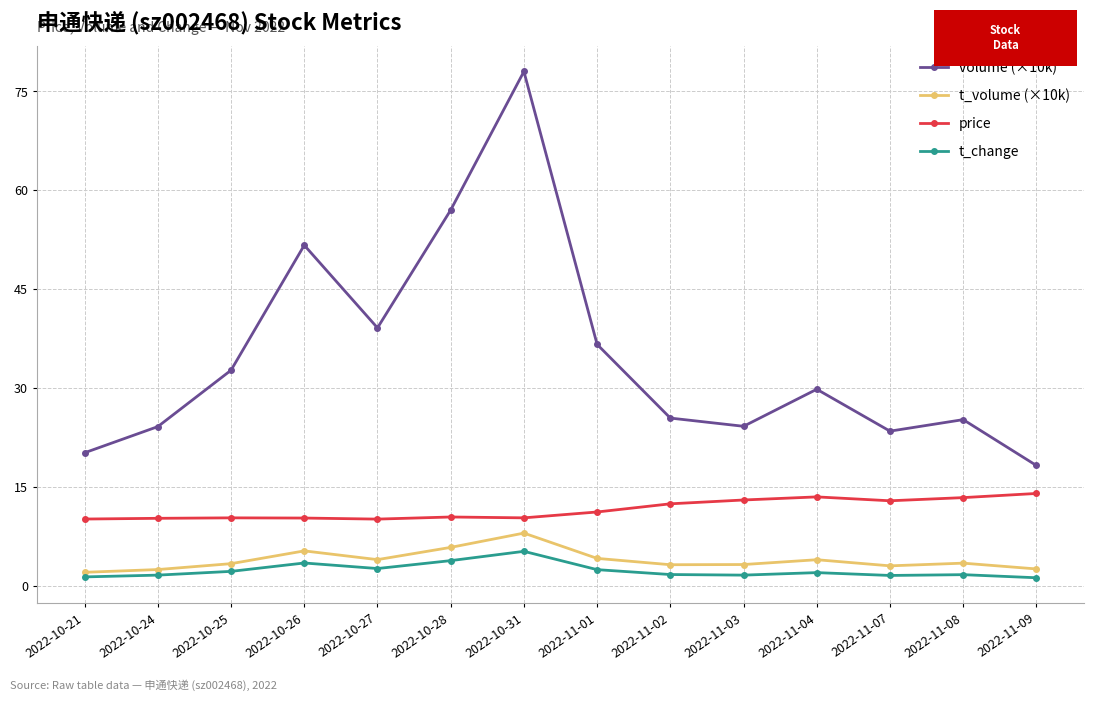

Count the number of data series in this chart.

4